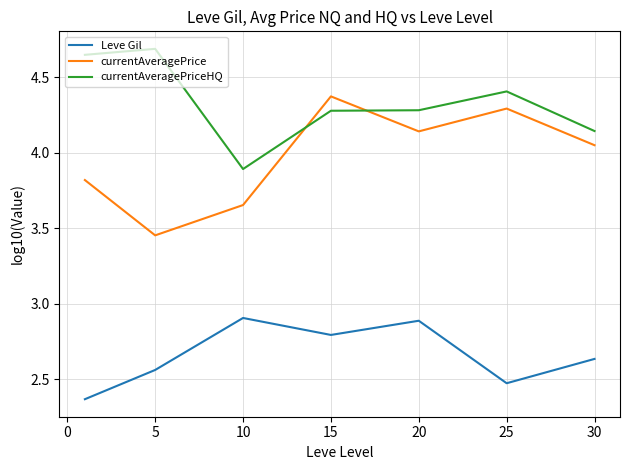

What is the difference between the maximum and minimum values in the currentAveragePrice series?

0.9